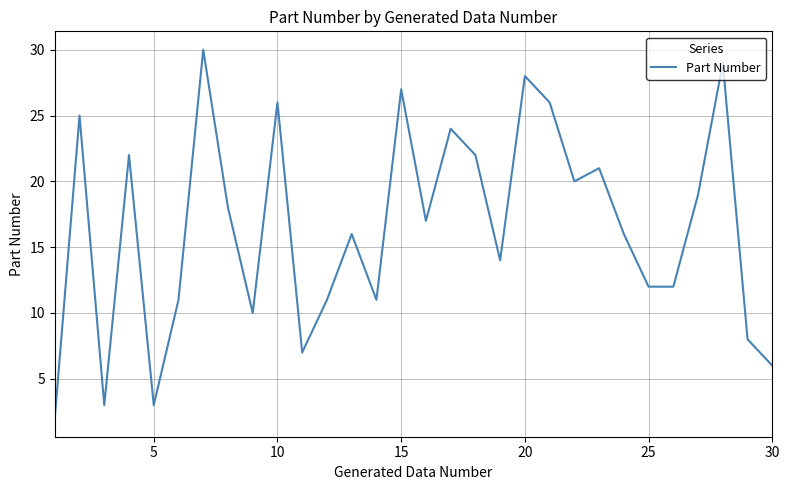

What is the difference between the maximum and minimum values?

28